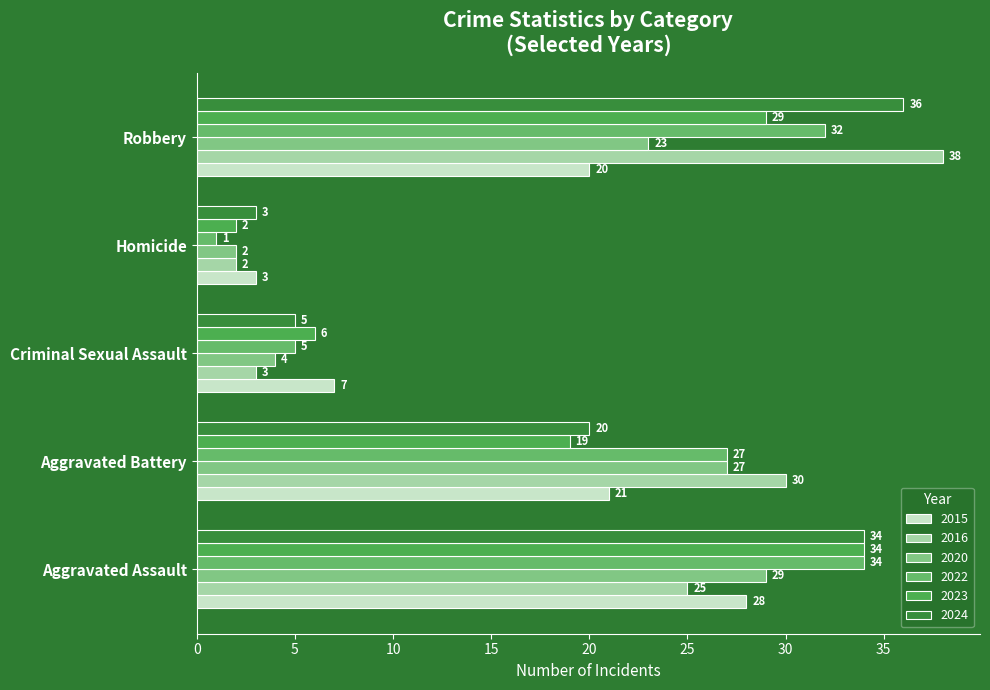

At Criminal Sexual Assault, list the series in order from smallest to largest.

2016, 2020, 2022, 2024, 2023, 2015